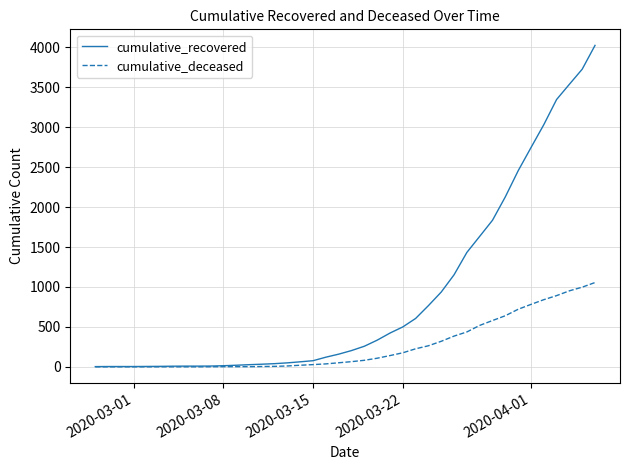

List the series in order of their overall mean, lowest first.

cumulative_deceased, cumulative_recovered